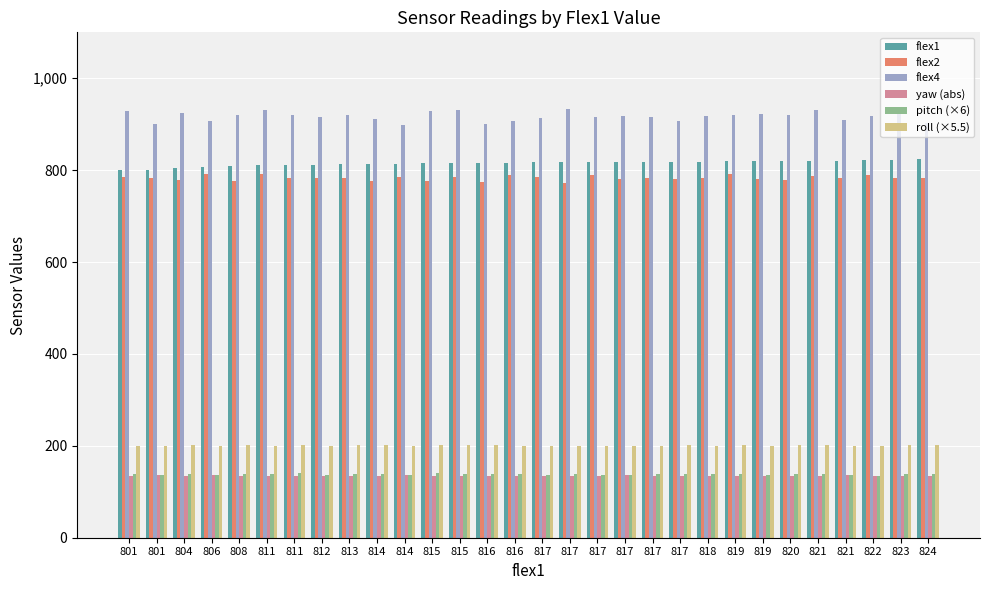

What are all the series names shown in the legend?

flex1, flex2, flex4, yaw (abs), pitch (×6), roll (×5.5)